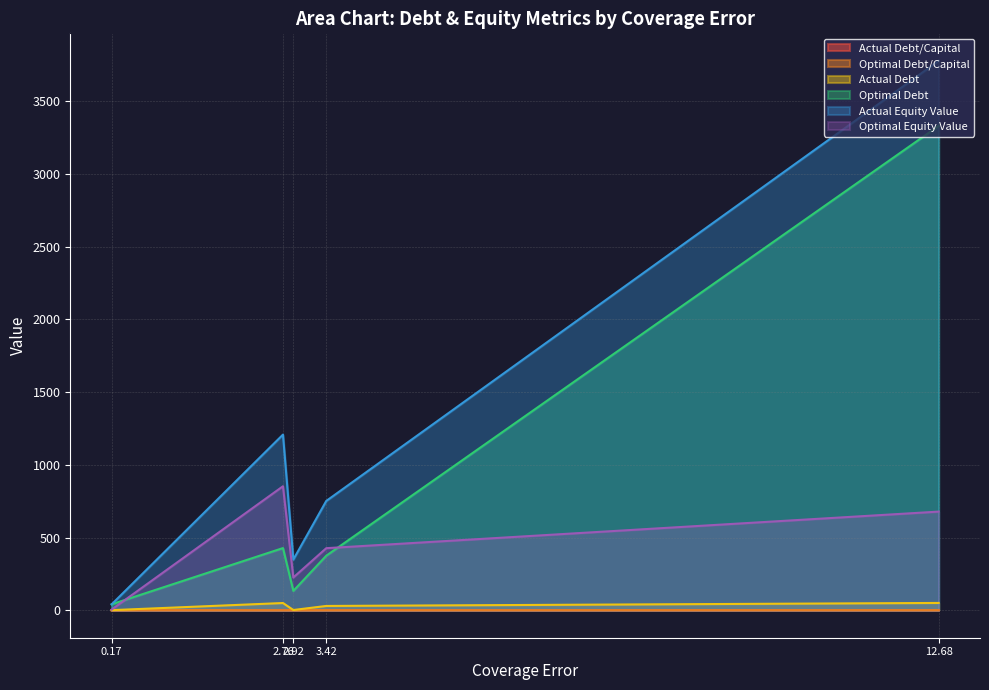

At which label does optimal_equity_value reach its peak?

2.76064117847308